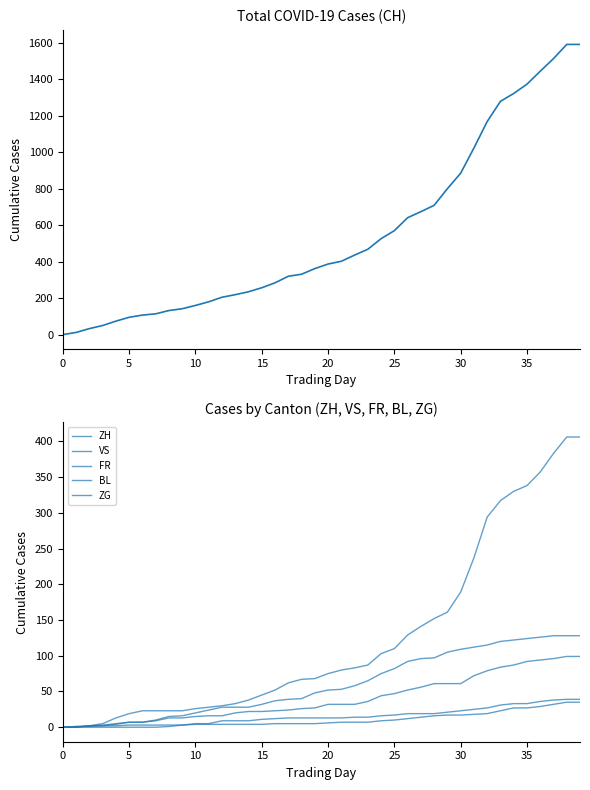

True or false: ZG and CH cross at least once.

False